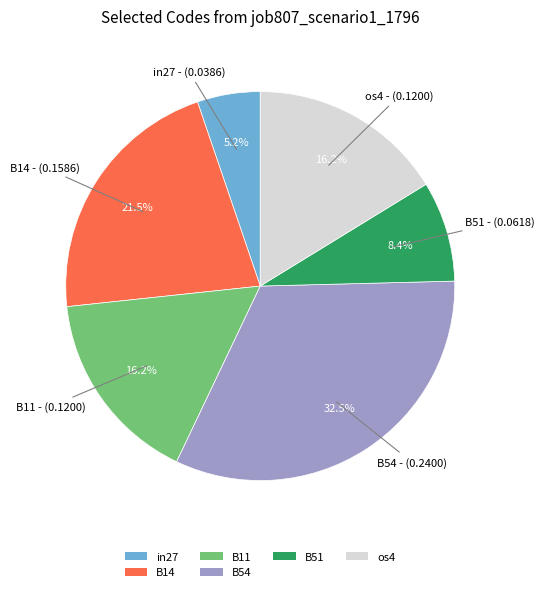

Is there a majority slice in this chart?

No